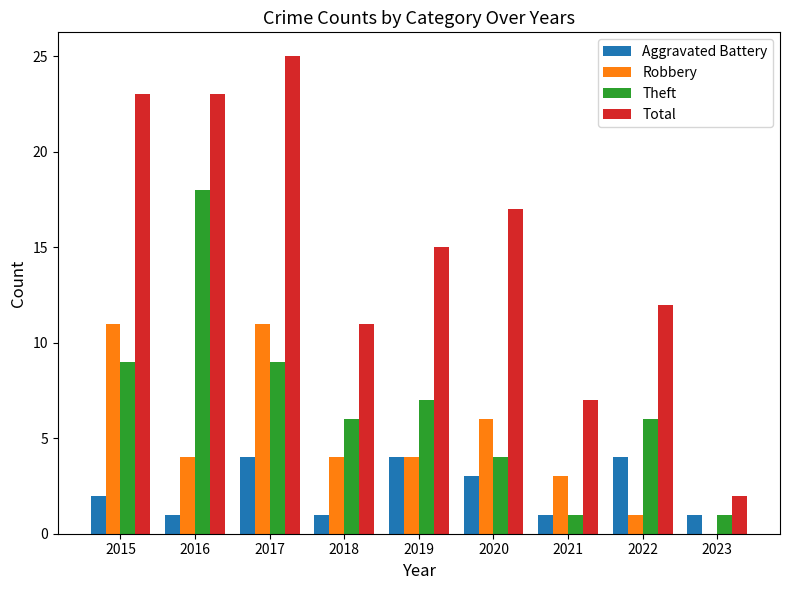

Between 2018 and 2023, which series saw the biggest shift?

Total